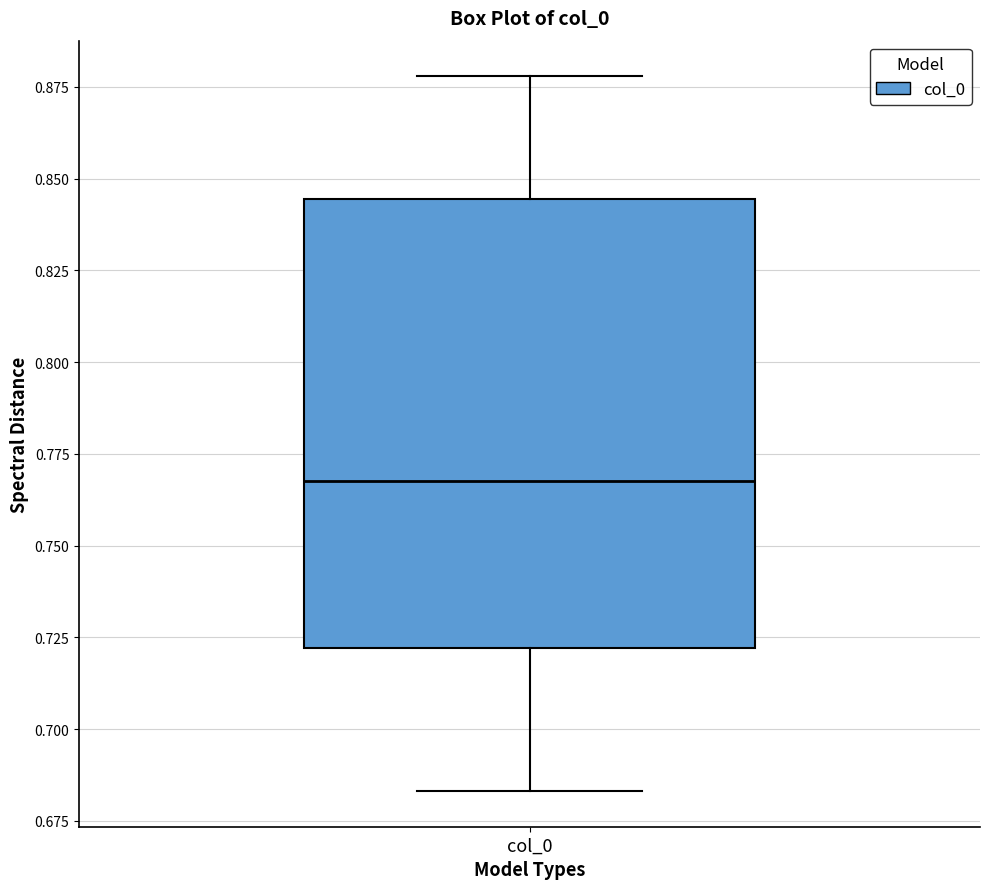

Transcribe this box plot: give where the median line is, the range the box spans, and where the two whiskers end, as read against the y-axis. The values are not printed on the chart, so give them approximately, as read against the axis.

median 0.765, box 0.720 to 0.845, whiskers 0.685 to 0.880